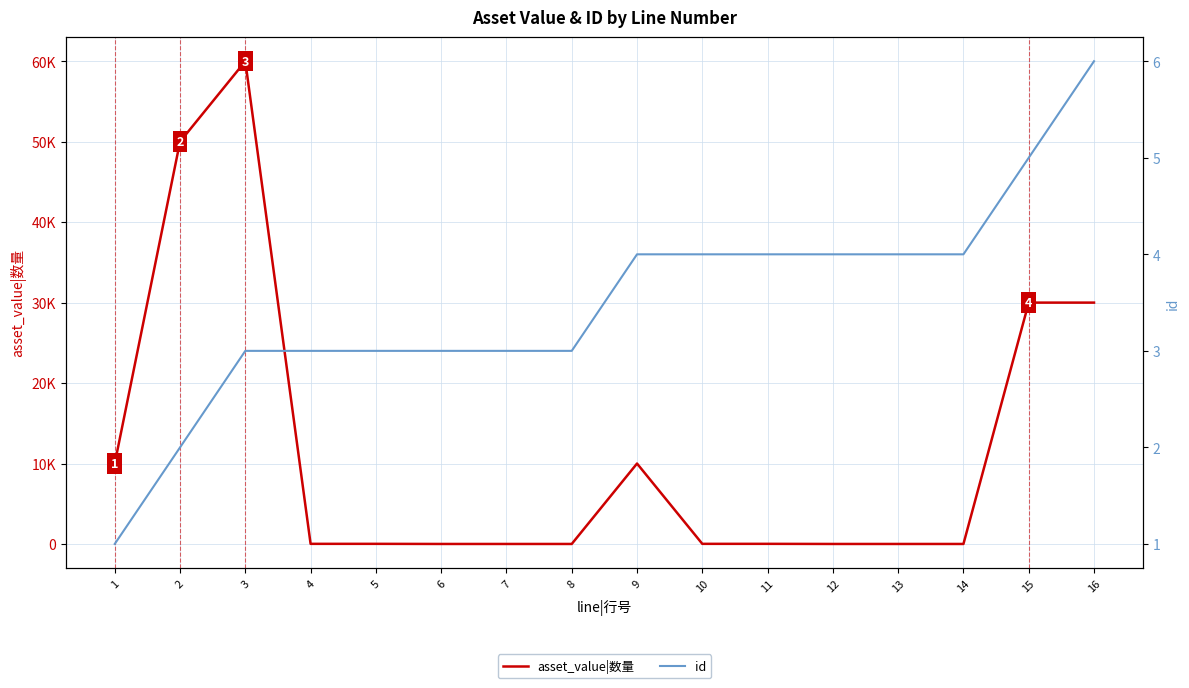

What is the difference between the maximum and minimum values in the asset_value|数量 series?

59995